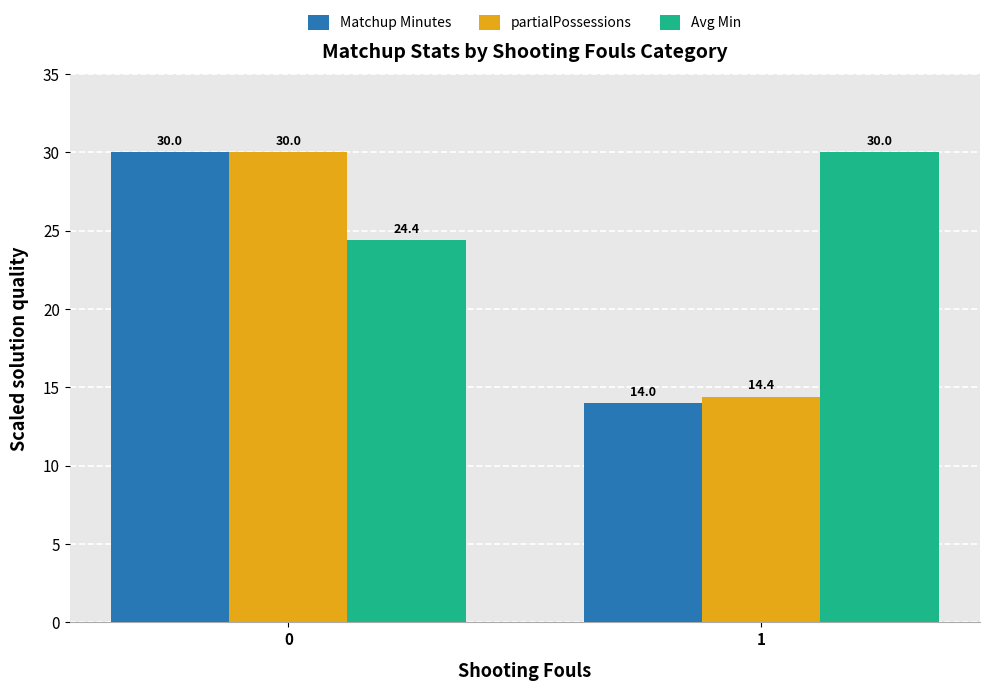

How many data points does each series have?

2